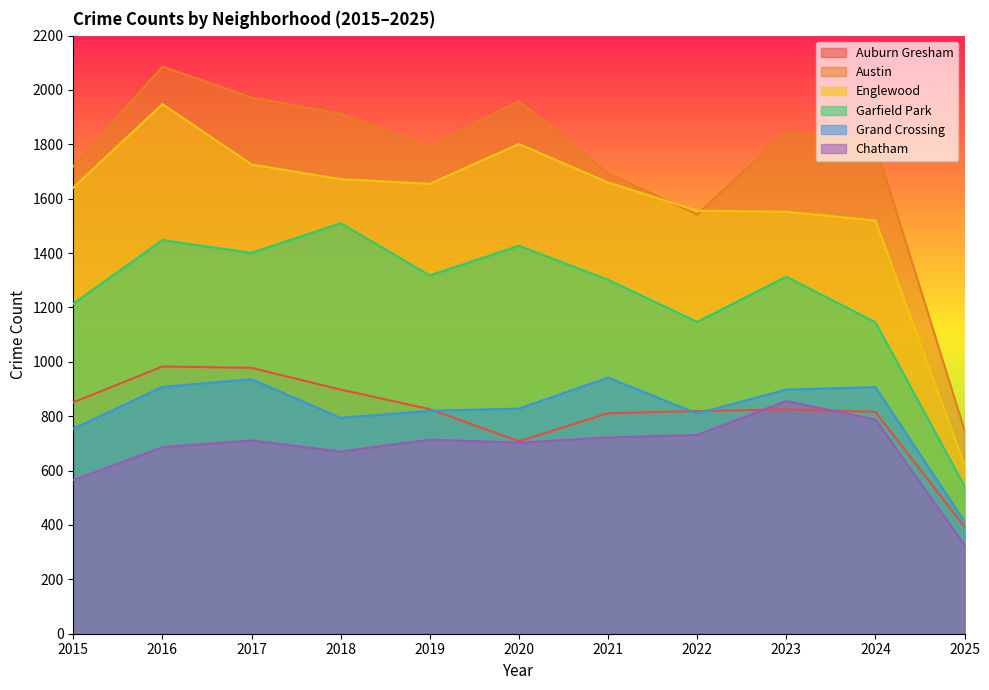

Reading left to right, extract all data points from this chart.

Auburn Gresham: 851	983	978	898	826	708	811	819	825	816	394
Austin: 1719	2086	1972	1912	1792	1959	1694	1542	1848	1799	749
Englewood: 1641	1948	1726	1672	1655	1801	1660	1556	1552	1520	621
Garfield Park: 1214	1448	1401	1510	1318	1427	1302	1147	1313	1146	543
Grand Crossing: 754	908	936	794	820	828	942	810	898	907	413
Chatham: 565	686	711	670	714	703	722	731	856	788	326